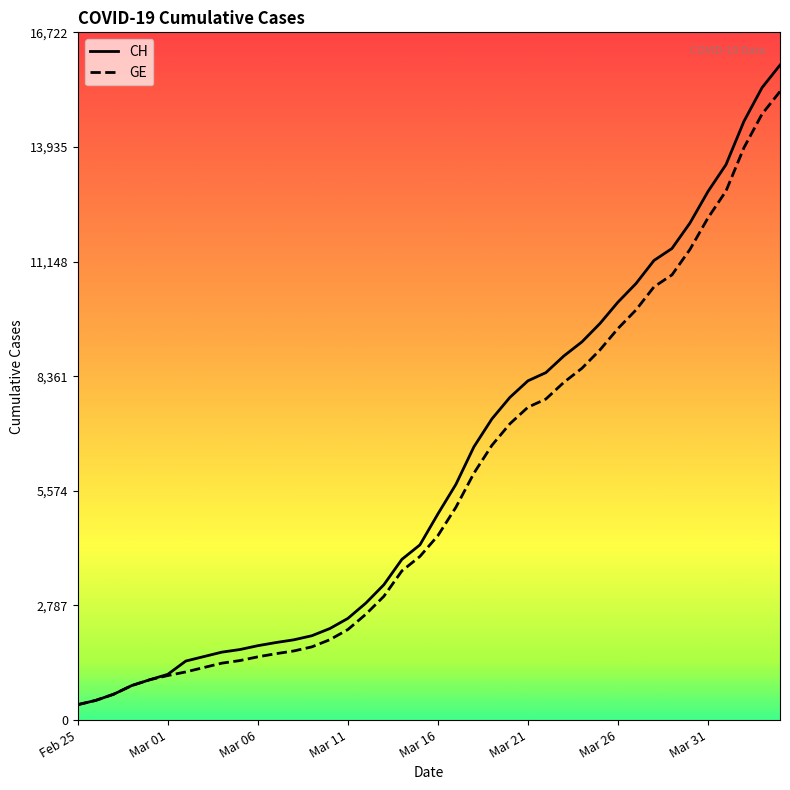

What is the maximum value for CH?

15926